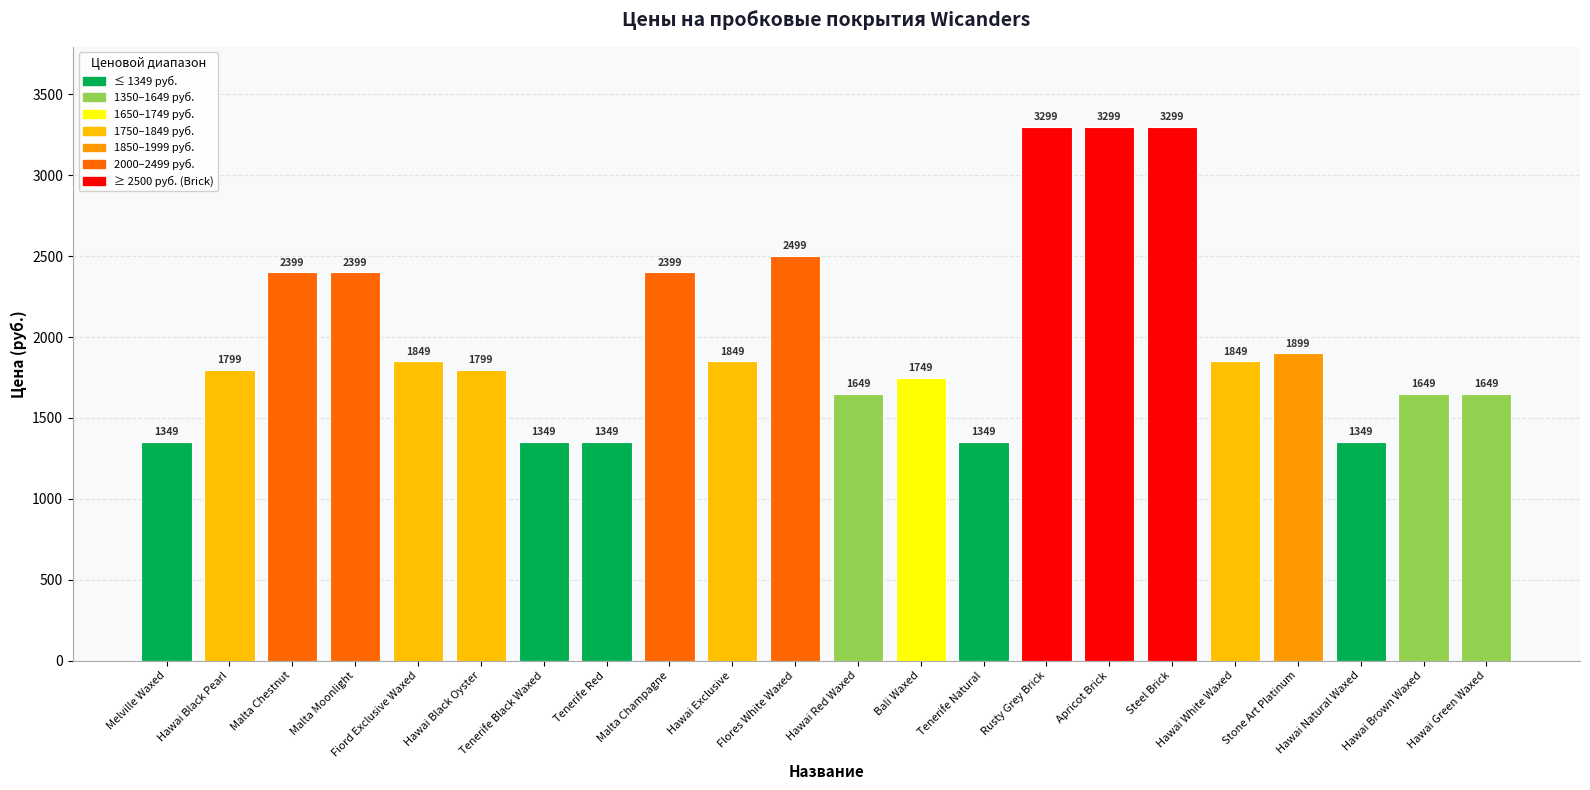

The chart shows a value of 1919 at Rusty Grey Brick. True or false?

False